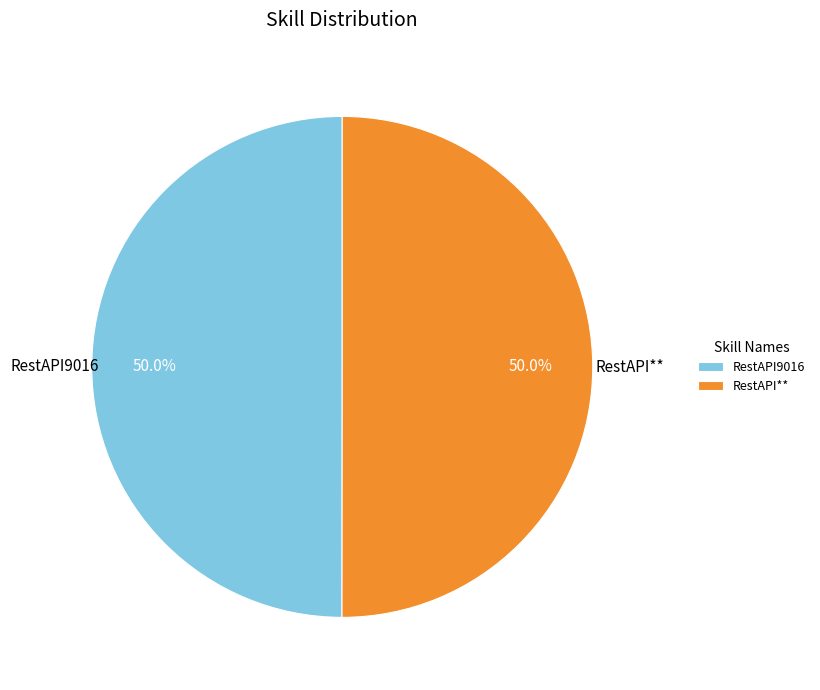

How many slices are in this pie chart?

2